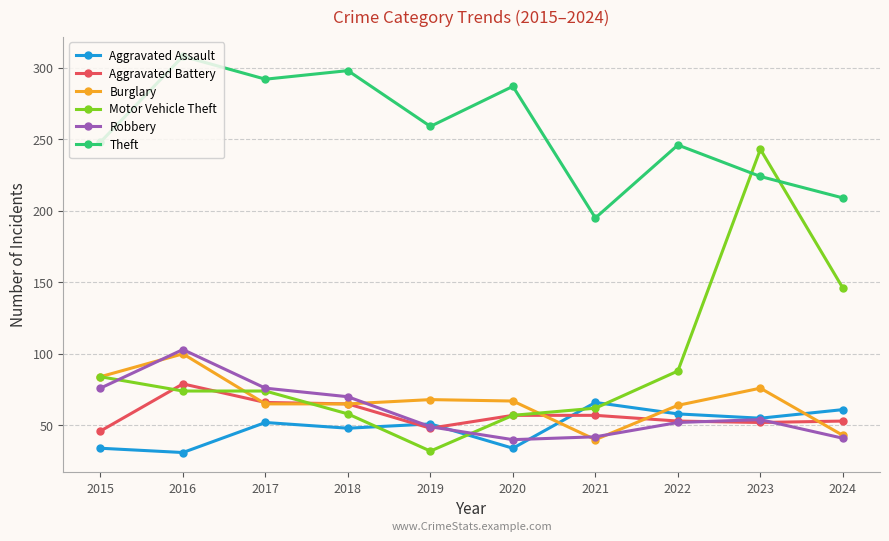

At how many categories does at least one series exceed 270?

4